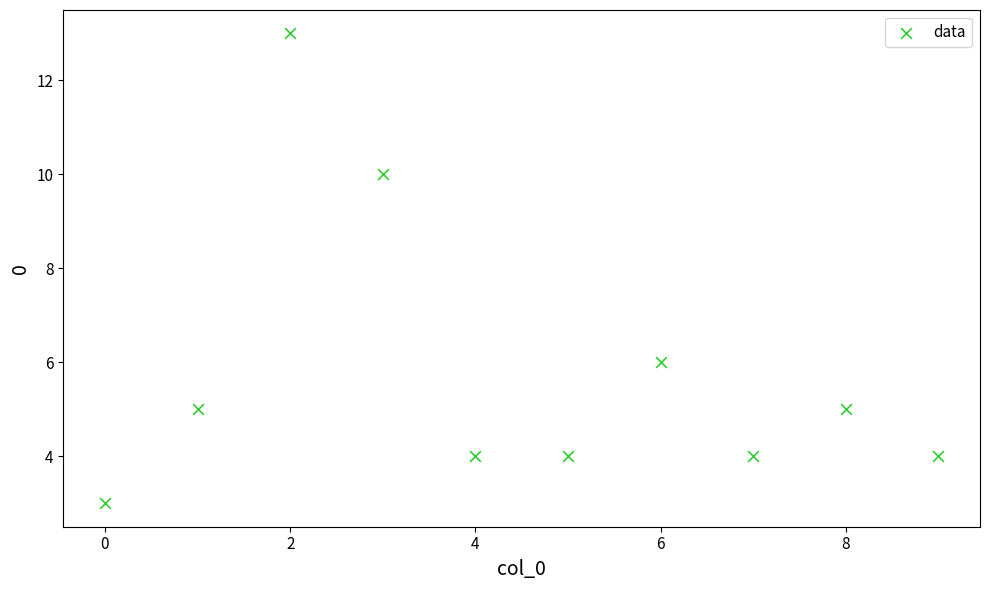

What is the average Y value?

6